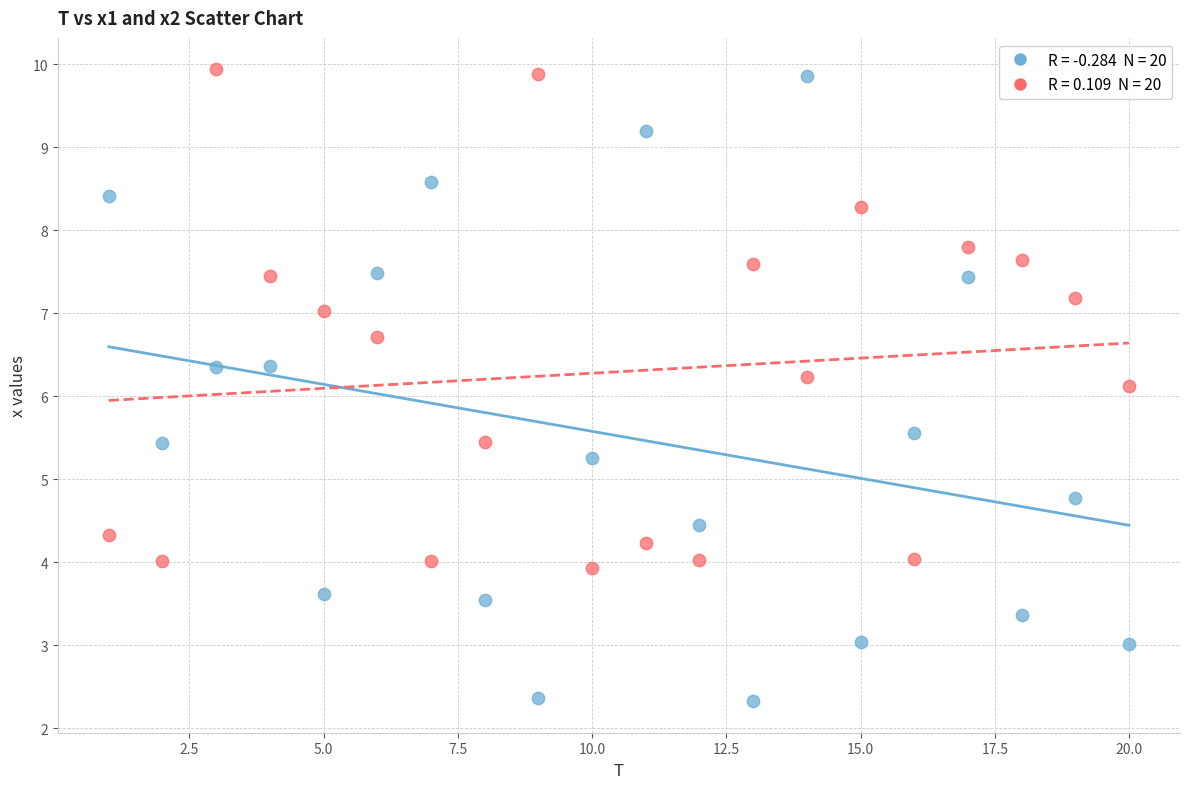

Across all data points, what is the range of Y values (max minus min)?

7.6